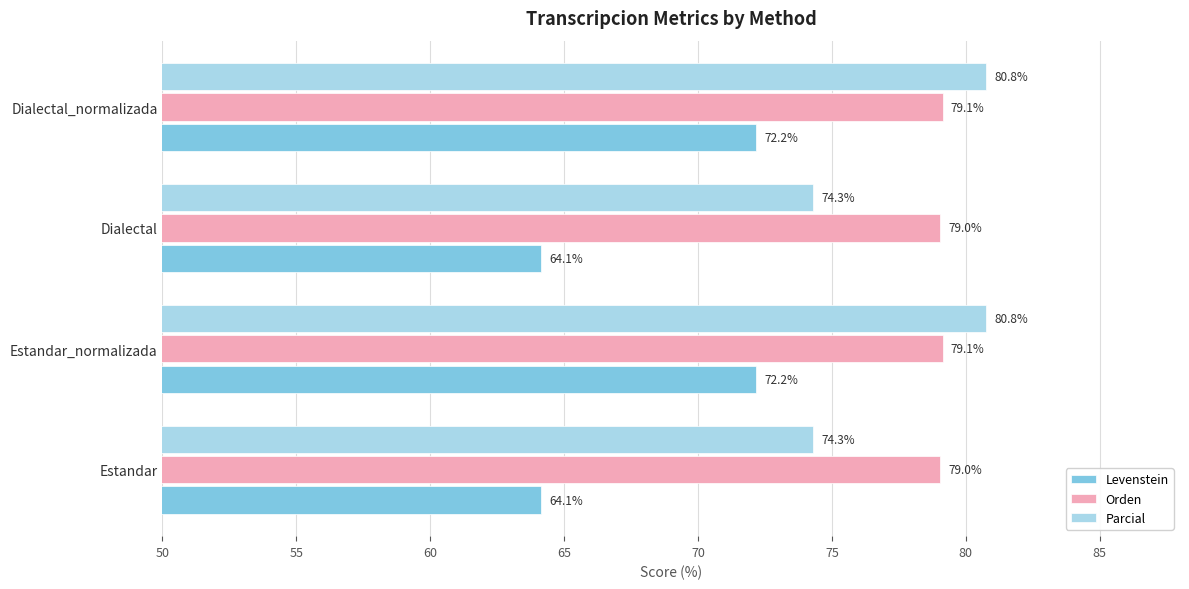

What is the smallest value displayed?

64.1